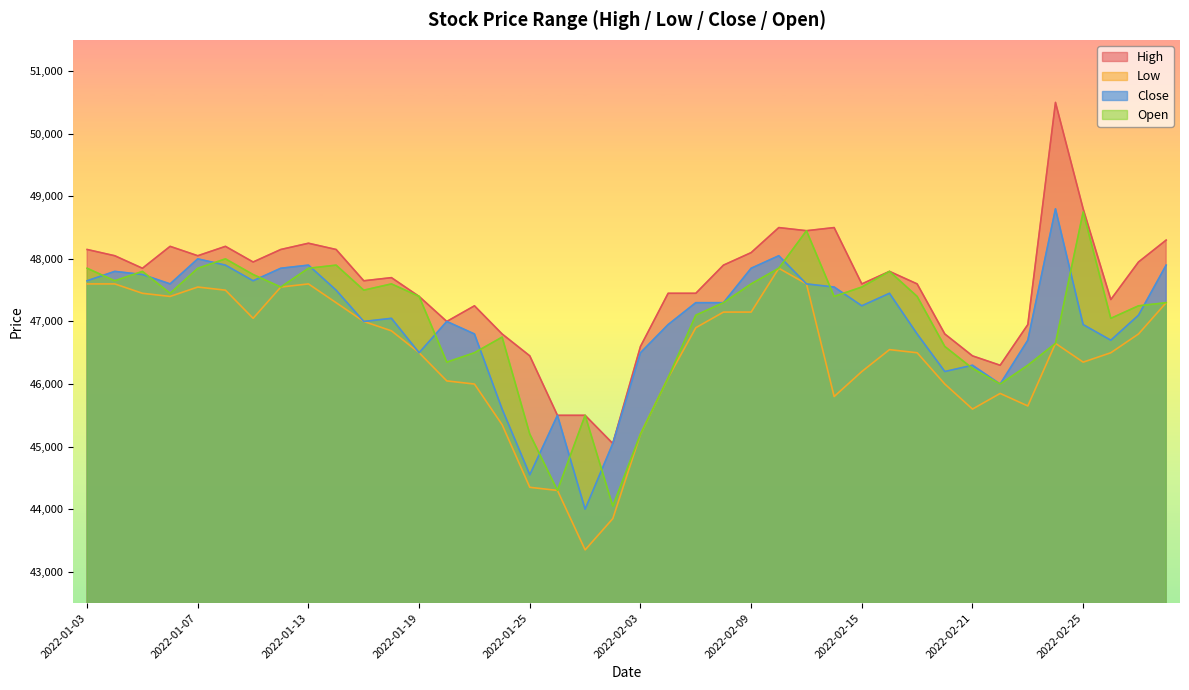

How many data points in Low are above 46650?

19